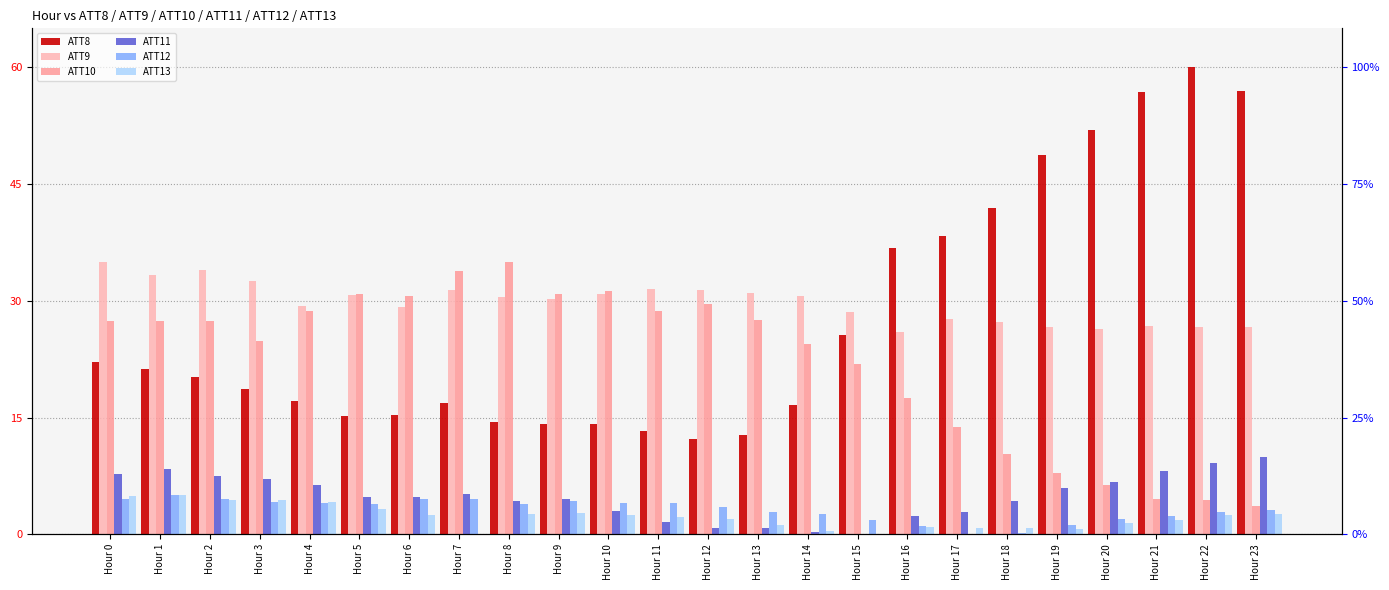

Where does the ATT9 series first go above 30?

Hour 0